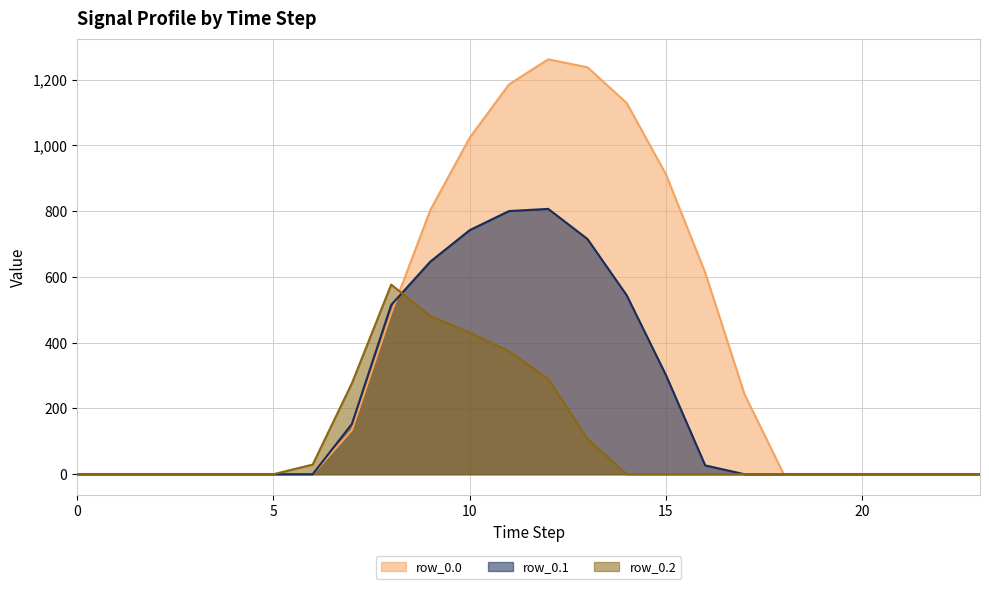

What is the difference between the maximum and second lowest values in the row_0.2 series?

576.6